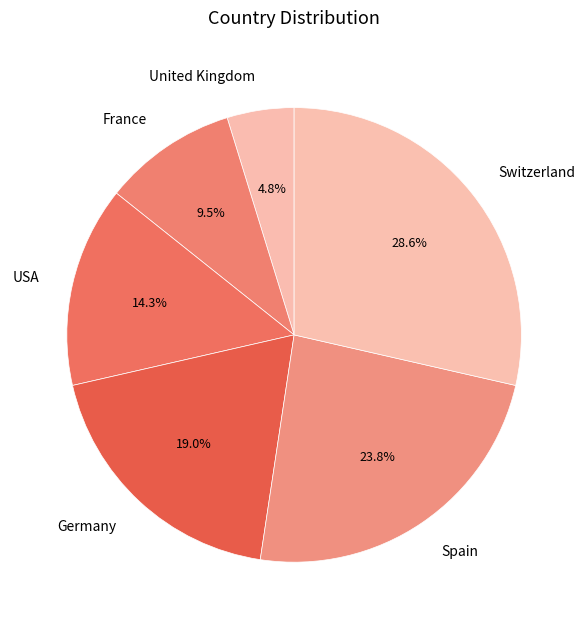

To the nearest percent, what is the difference between the USA and United Kingdom slice percentages?

10%